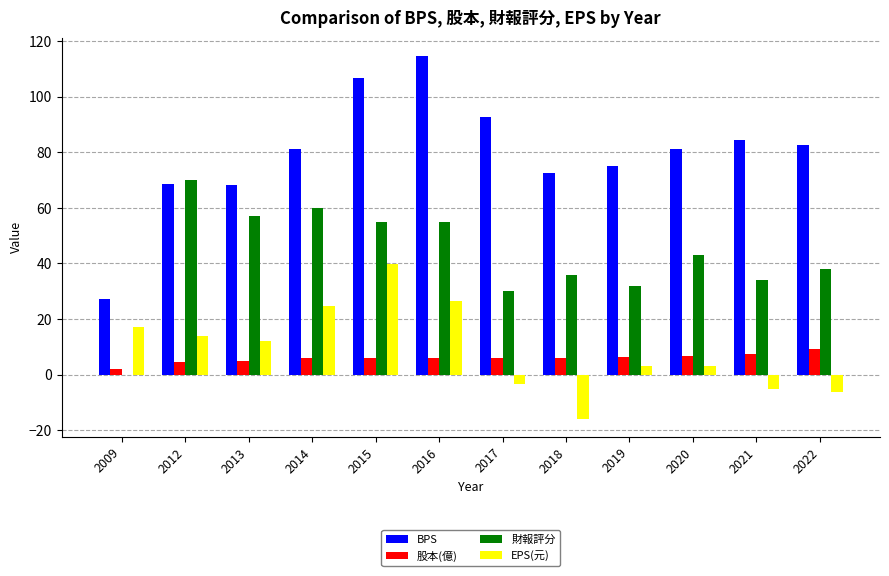

What is the maximum value shown in the chart?

114.7